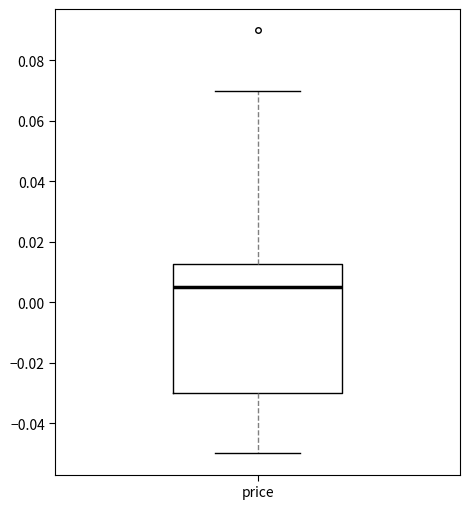

Read this box plot against the y-axis: the position of the median line, the range covered by the box, and the ends of both whiskers. The values are not printed on the chart, so give them approximately, as read against the axis.

median 0.006, box -0.030 to 0.012, whiskers -0.050 to 0.070